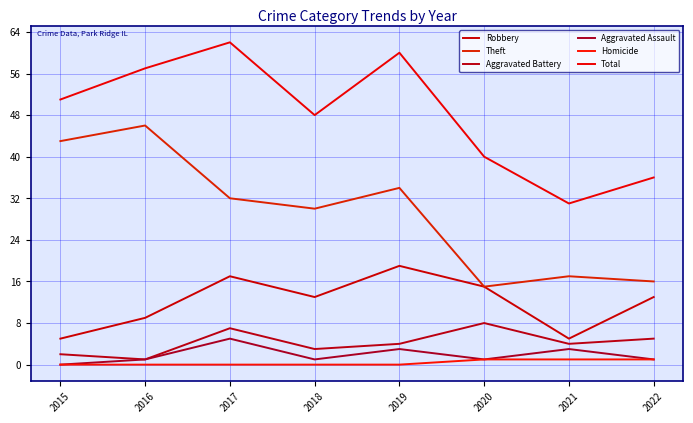

What are all the series names shown in the legend?

Robbery, Theft, Aggravated Battery, Aggravated Assault, Homicide, Total